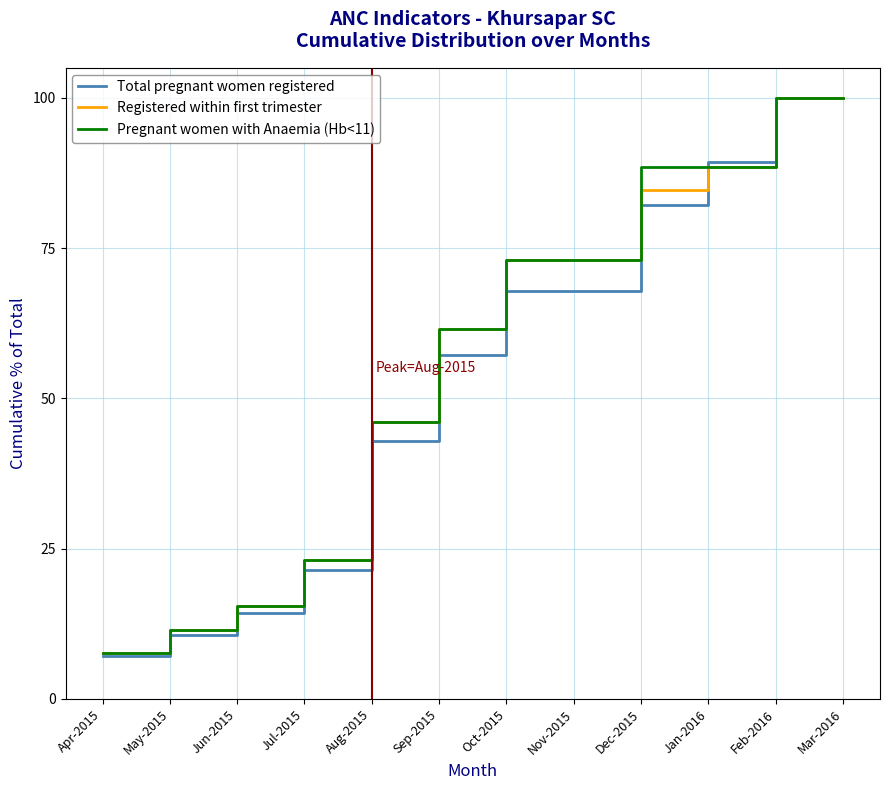

Which series has the widest spread of values?

Total pregnant women registered